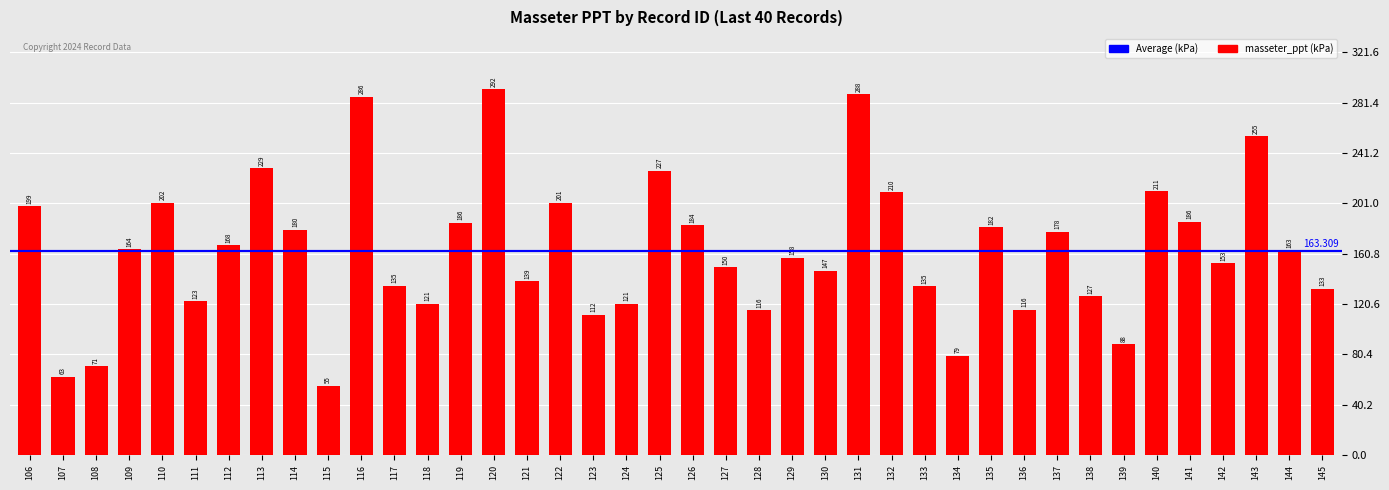

What is the sum of the values at 143 and 144?

418.0